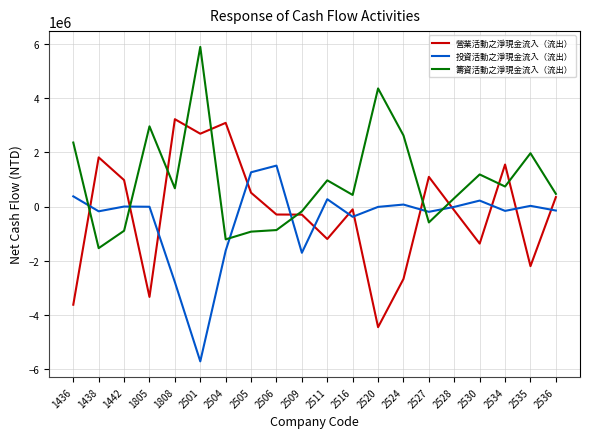

What is the minimum value for 營業活動之淨現金流入（流出）?

-4454180